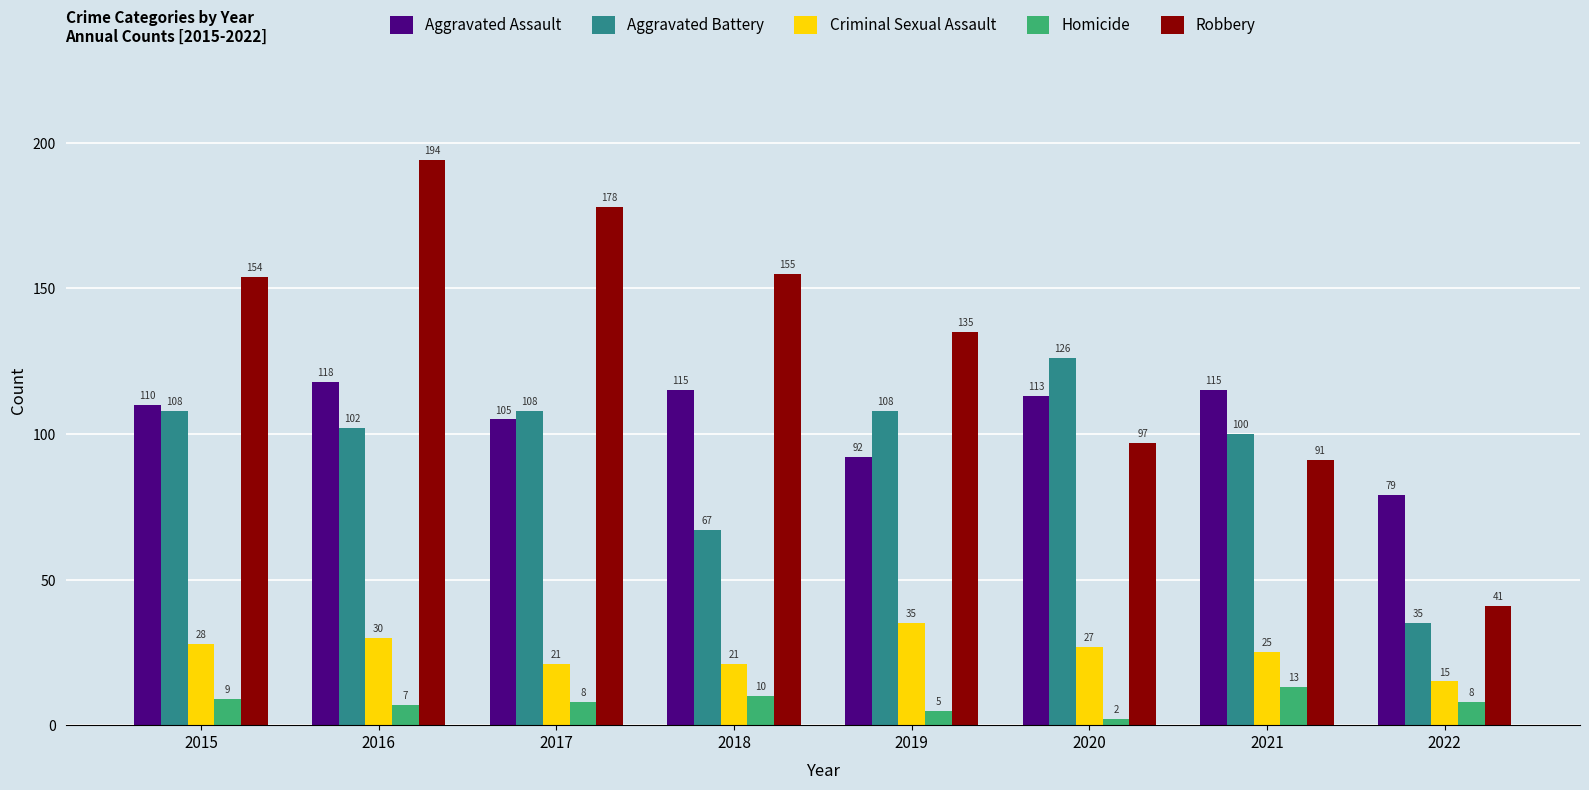

At 2017, list the series in order from largest to smallest.

Robbery, Aggravated Battery, Aggravated Assault, Criminal Sexual Assault, Homicide